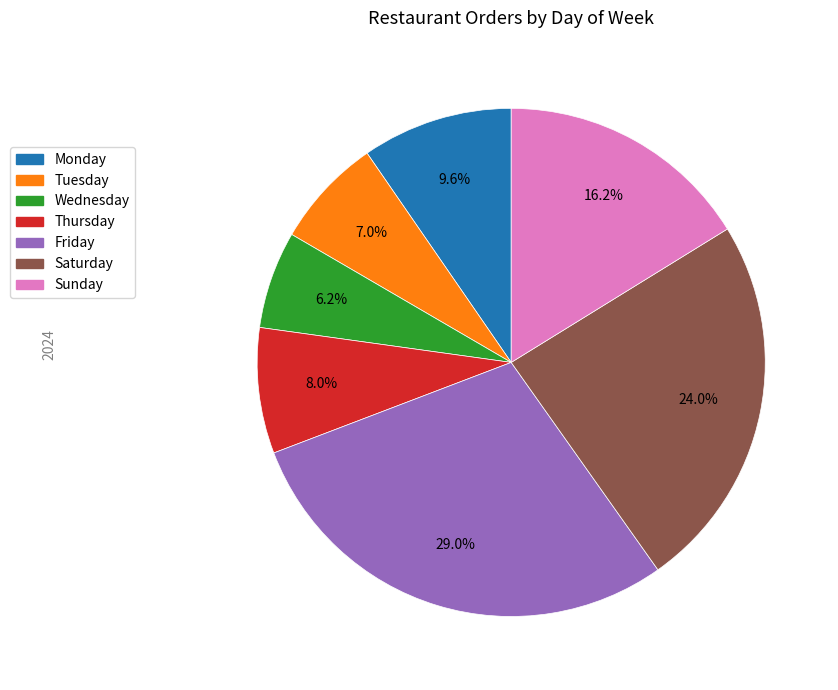

What portion of the pie excludes Sunday?

83.8%